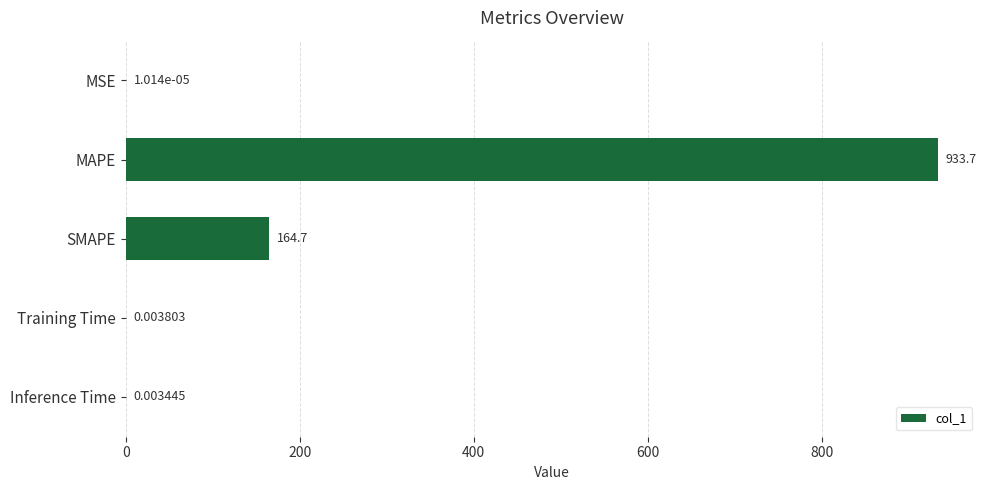

Between Inference Time and MSE, which is larger?

Inference Time